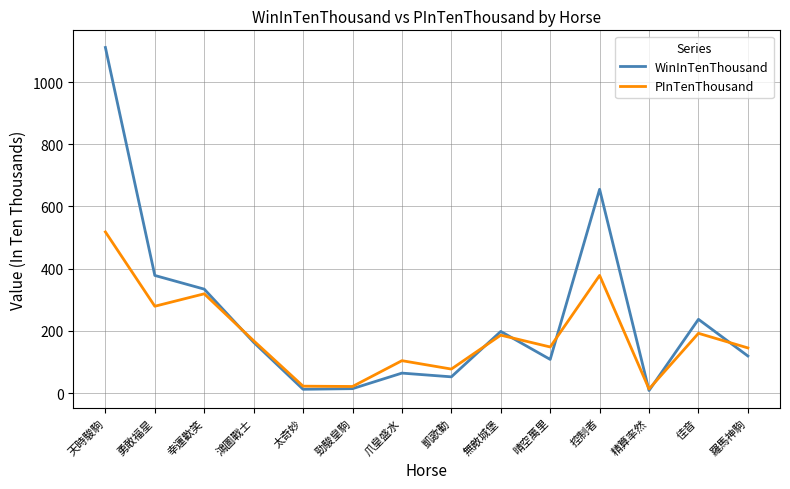

Rank the series by their maximum value, from highest to lowest.

WinInTenThousand, PInTenThousand